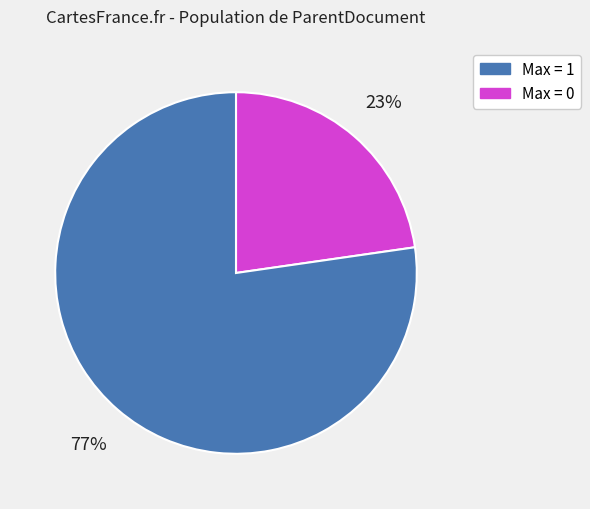

Does any single category account for the majority?

Yes